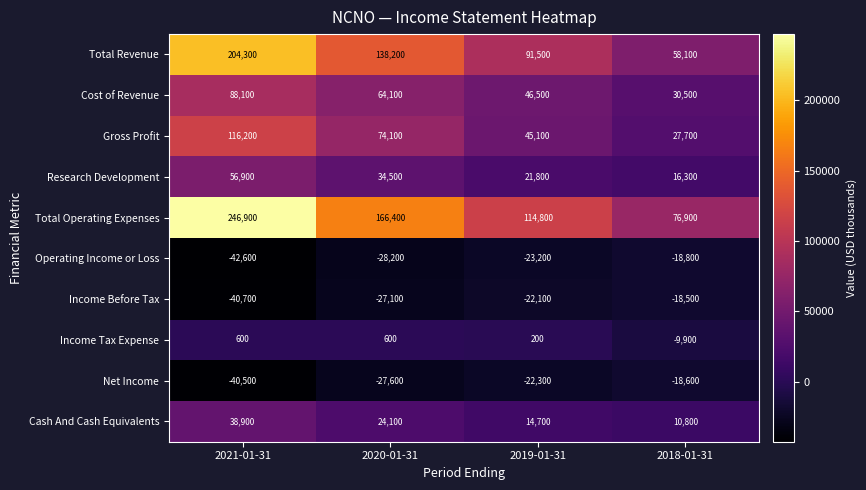

Between 2020-01-31 and 2019-01-31, which series saw the biggest shift?

Total Operating Expenses